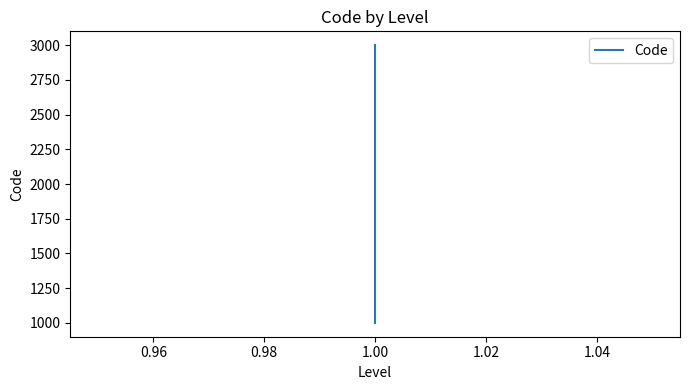

What is the smallest value displayed?

1000